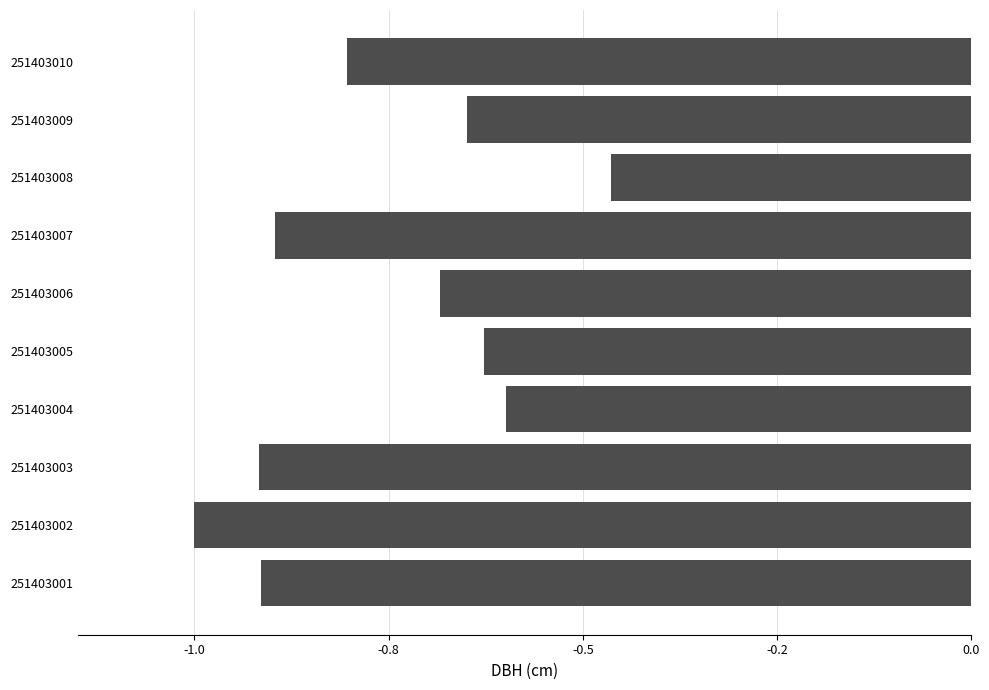

Are the bars horizontal?

Yes